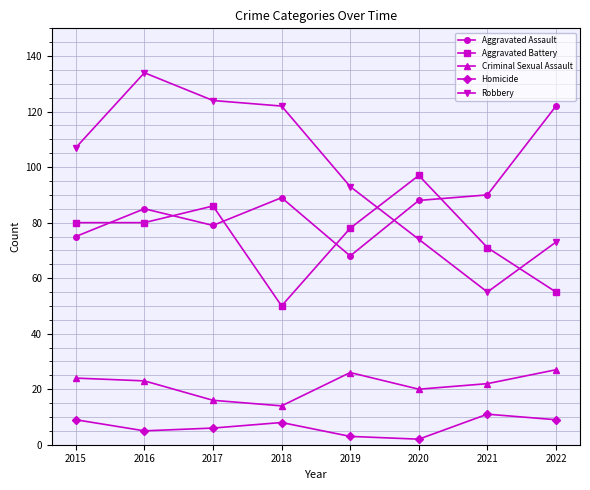

What is the sum of all Robbery values?

782